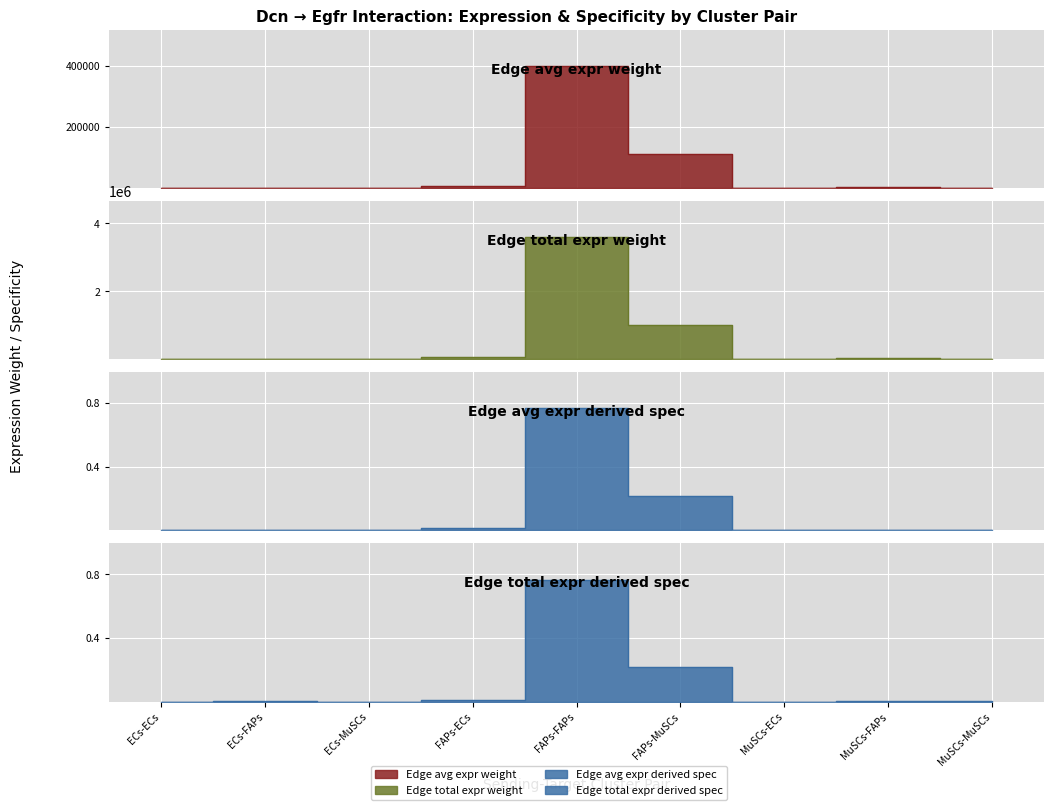

True or false: Edge avg expr derived spec and Edge total expr weight cross at least once.

False